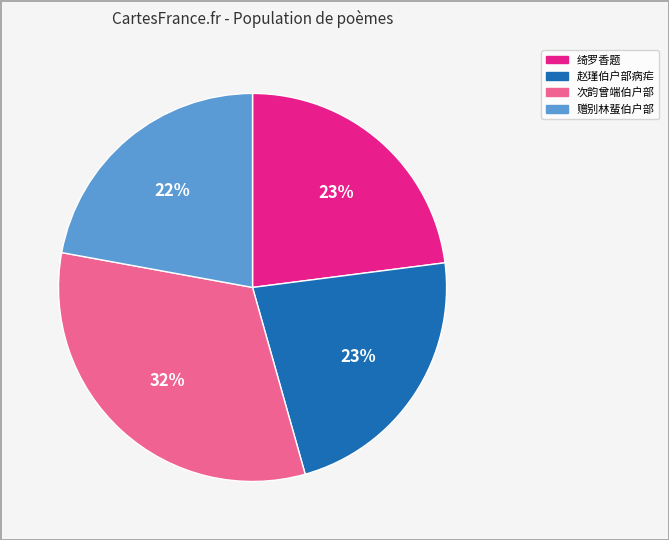

To the nearest percent, what is the average slice percentage?

25%